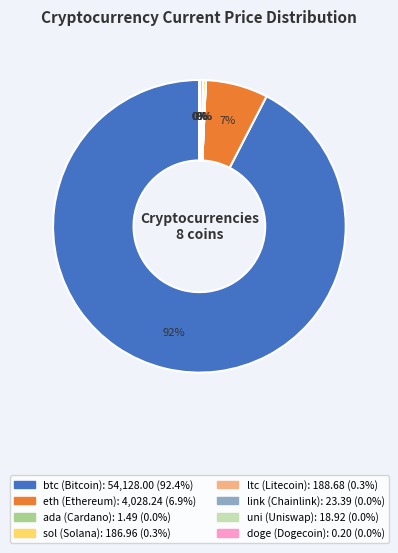

Does any single category account for the majority?

Yes